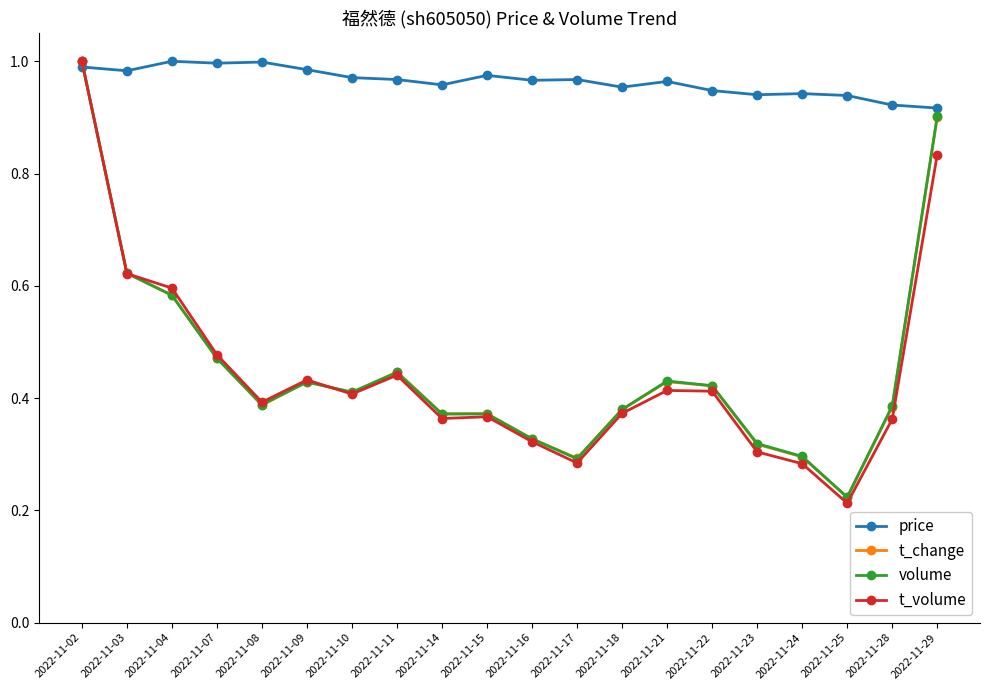

How many t_volume values are between 0 and 1?

20